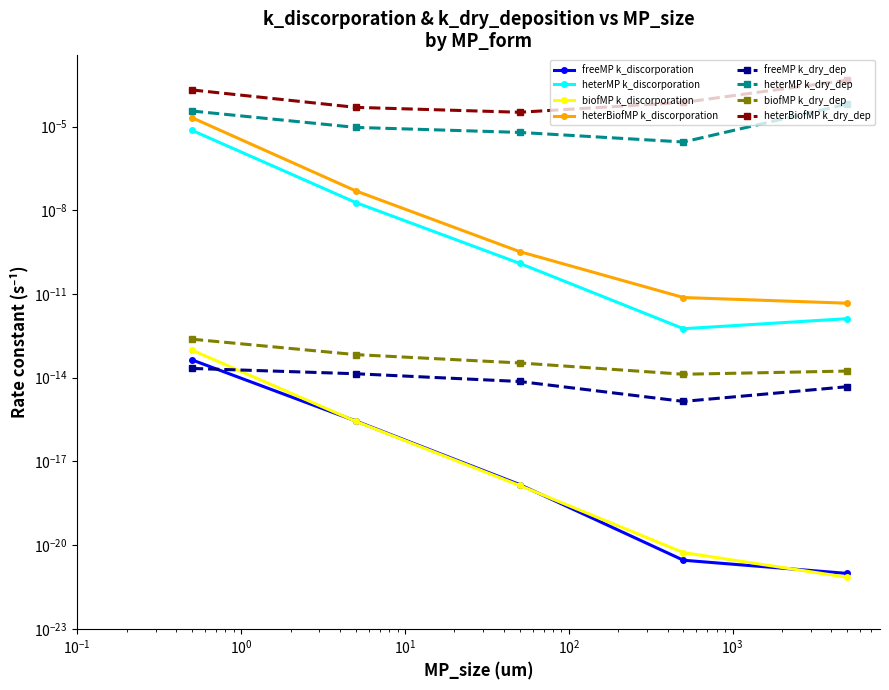

At how many categories does at least one series exceed 0?

5